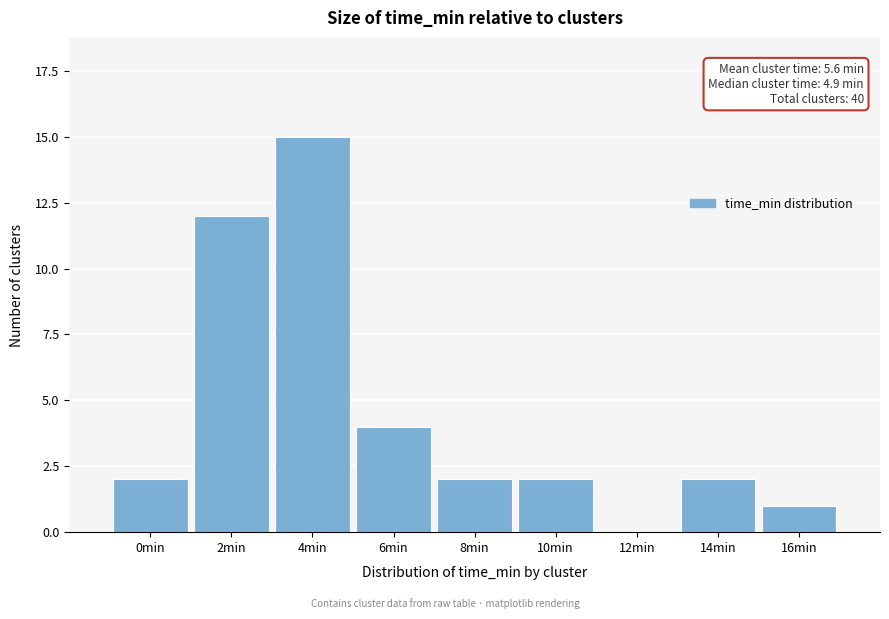

Reading left to right, extract all data points from this chart.

0min=2	2min=12	4min=15	6min=4	8min=2	10min=2	12min=0	14min=2	16min=1